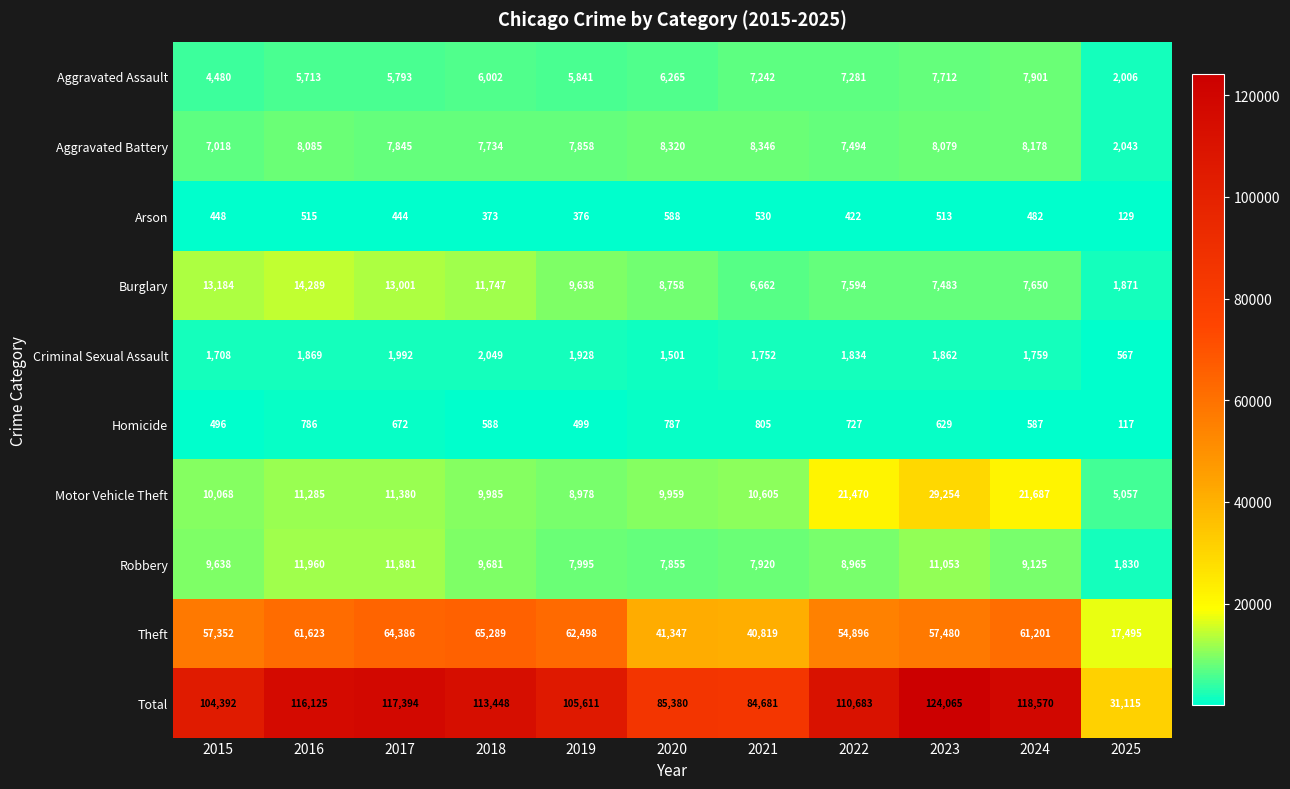

At which label does Aggravated Battery first exceed 7858?

2016